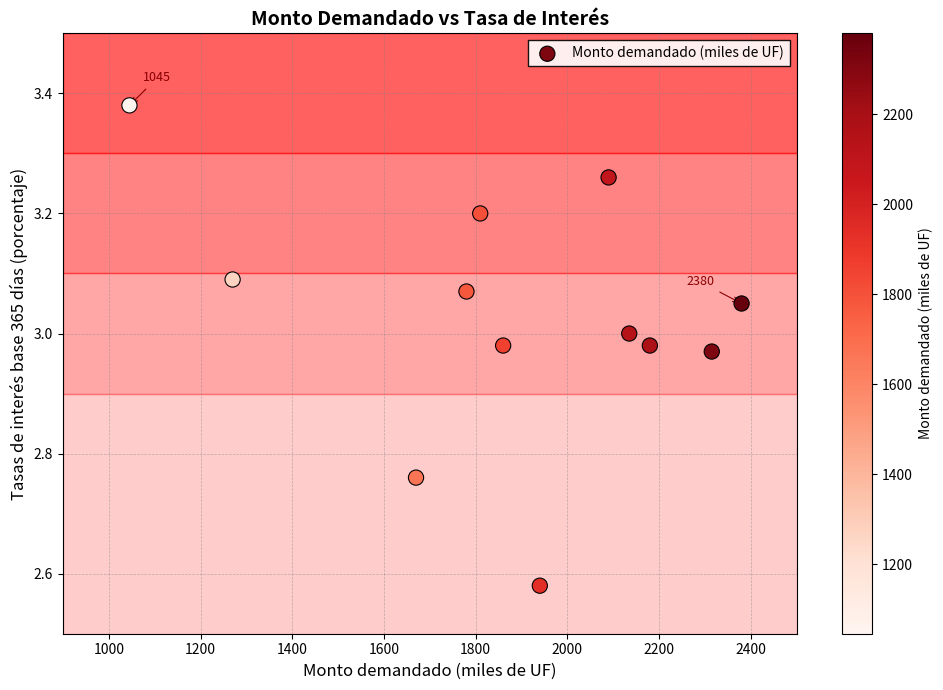

What is the range of X values (max minus min)?

1335.0